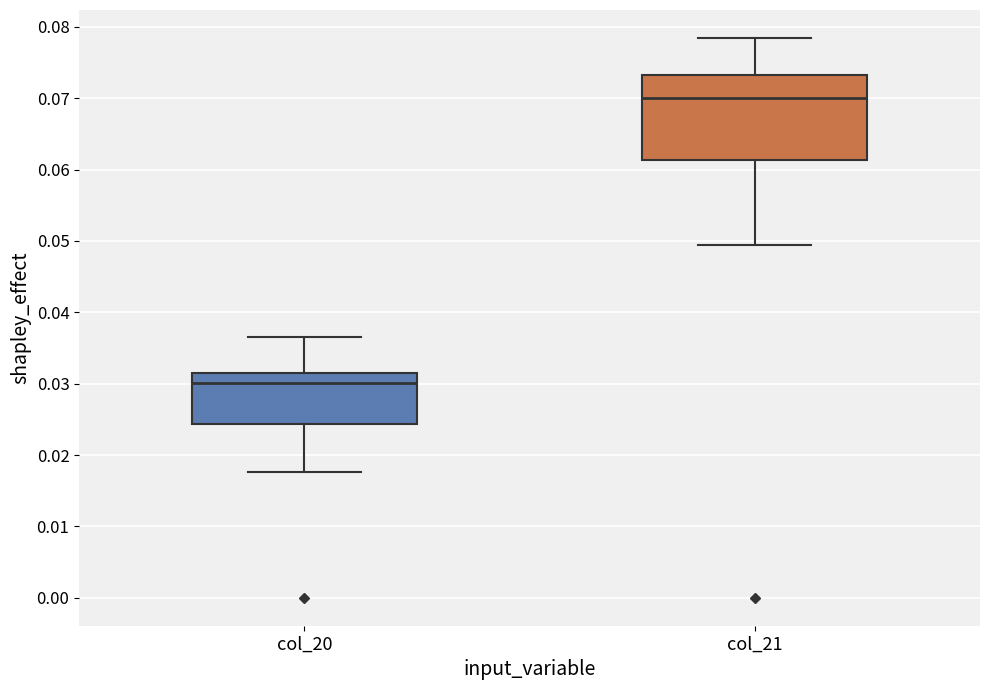

Which box has the lowest median line?

col_20